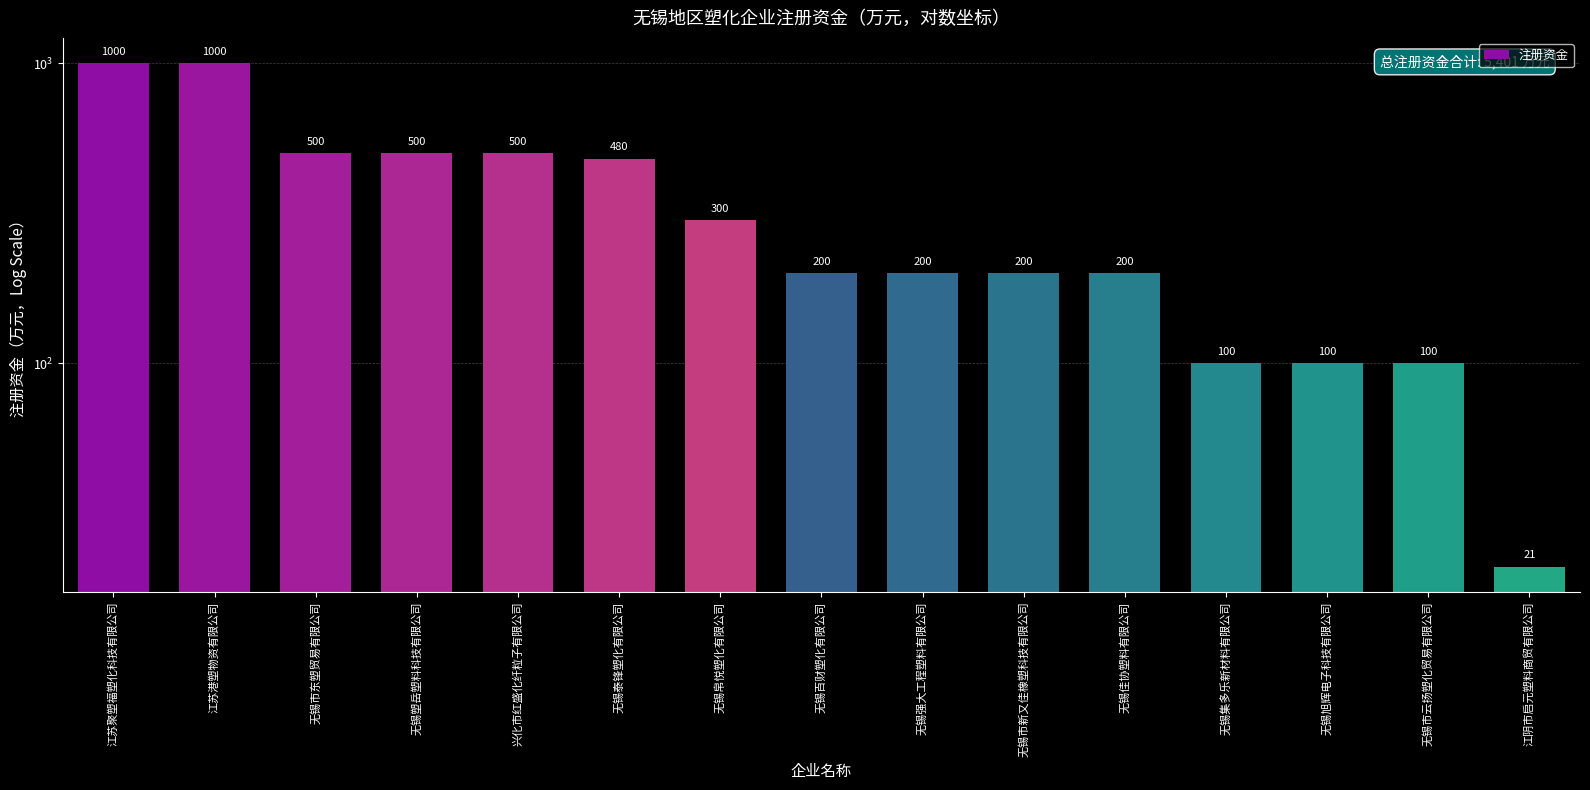

The chart shows a value of 100 at 无锡旭辉电子科技有限公司. True or false?

True